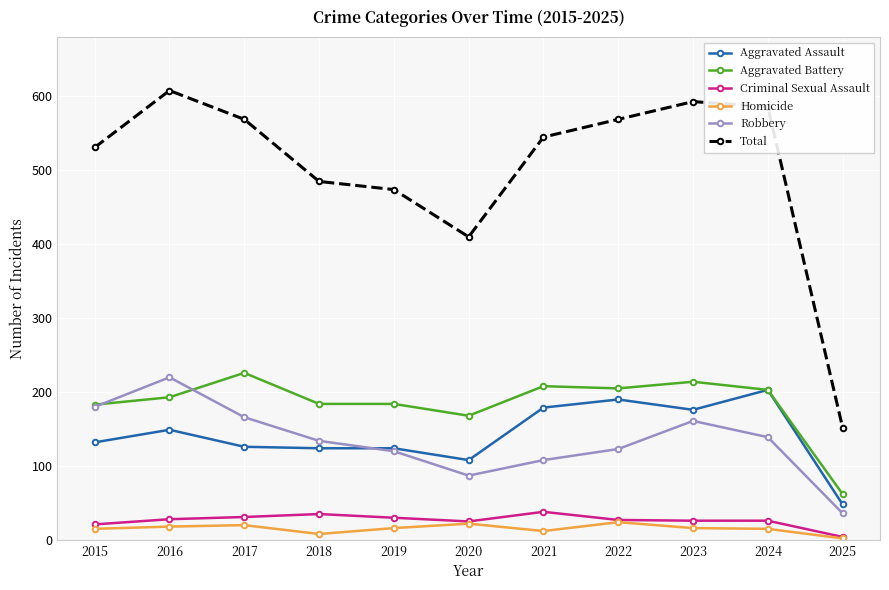

Count the number of data series in this chart.

6